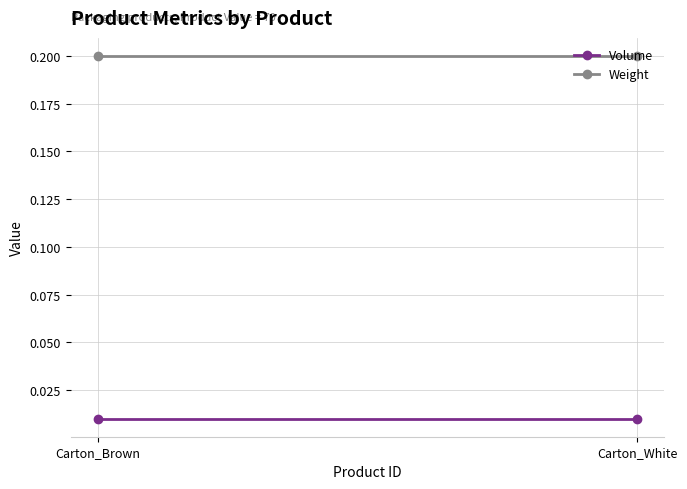

At which category is the sum across all series the highest?

Carton_Brown